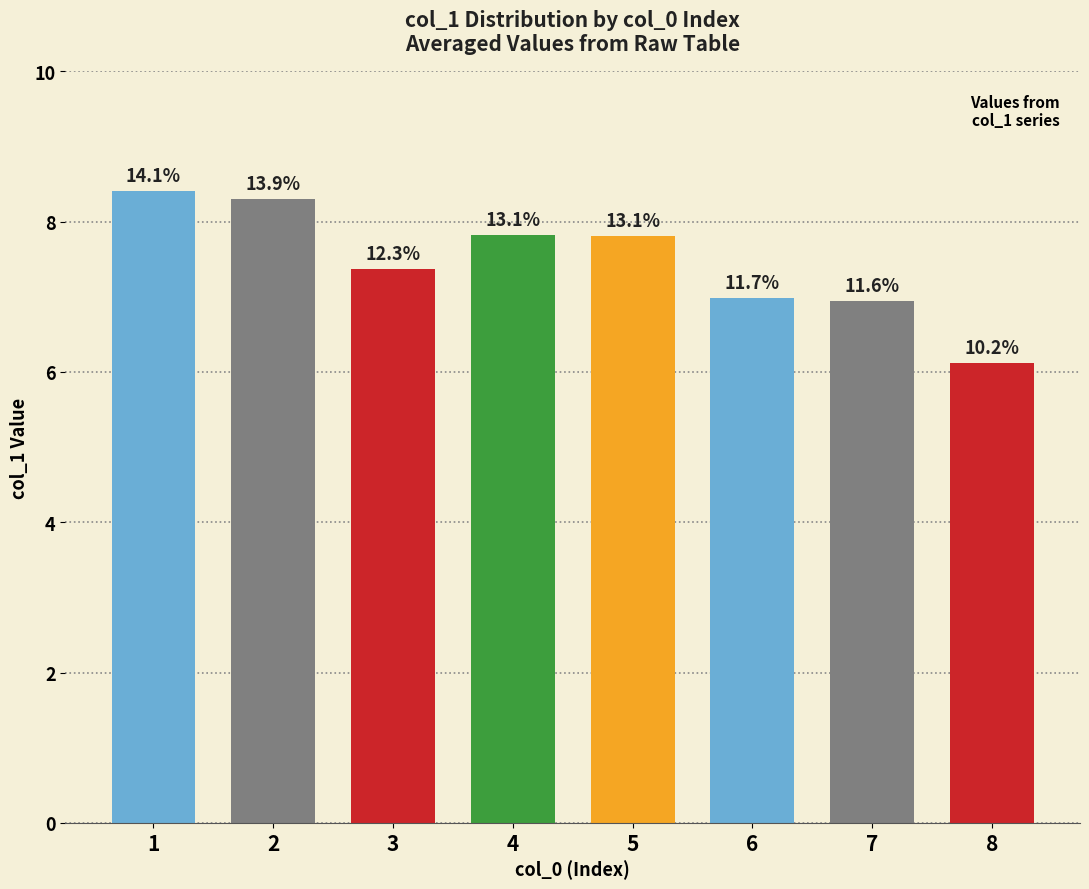

What is the change in value from 4 to 7?

-0.9